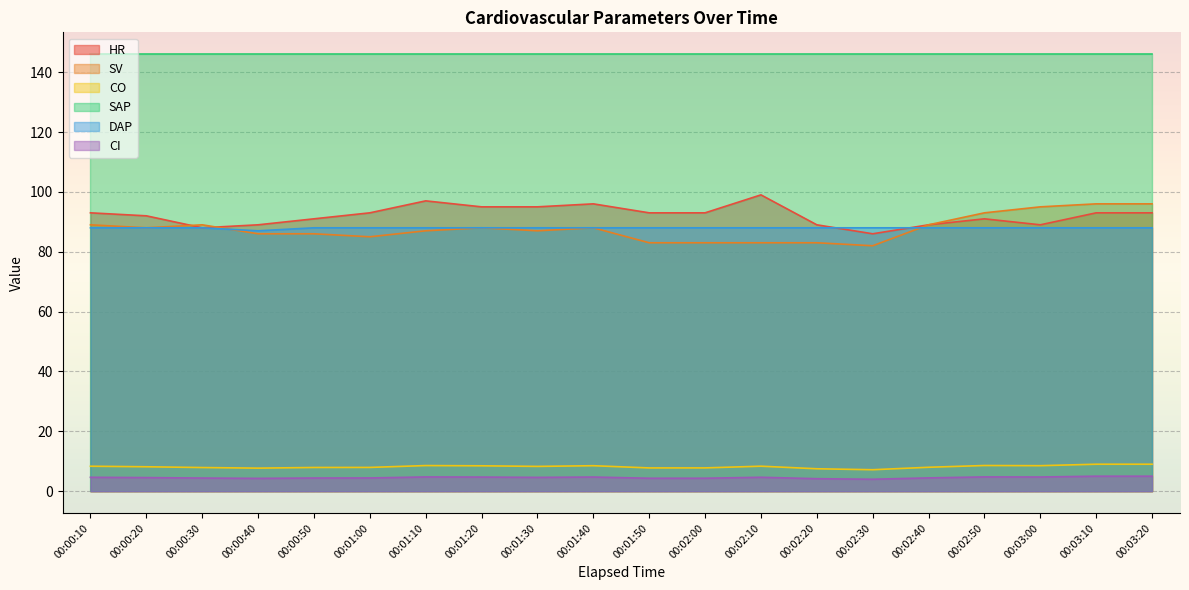

Does the chart display data point markers on the line(s)?

No